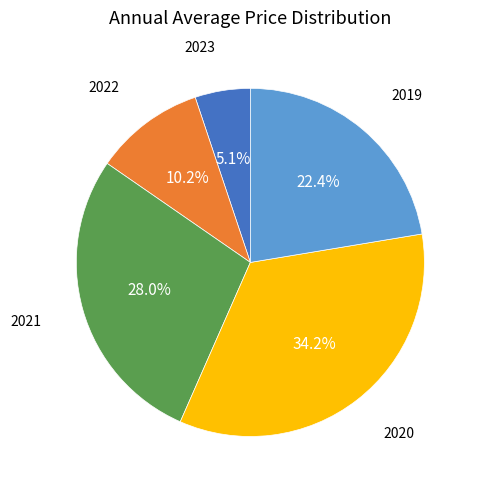

Does any single category account for the majority?

No